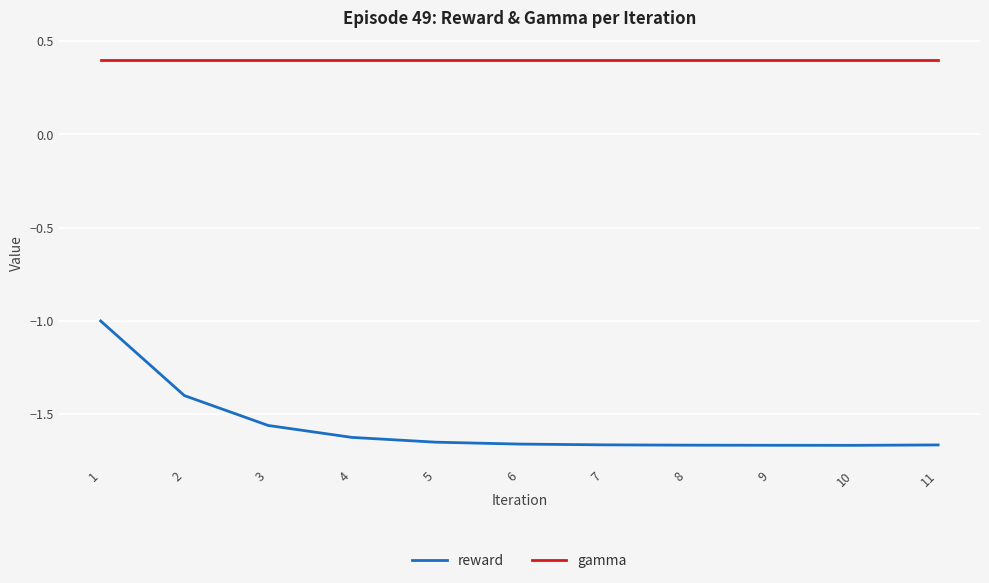

What is the sum of all reward values?

-17.2